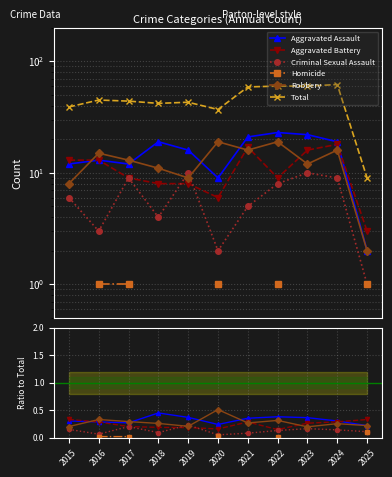

Between 2019 and 2025, which series saw the biggest shift?

Total